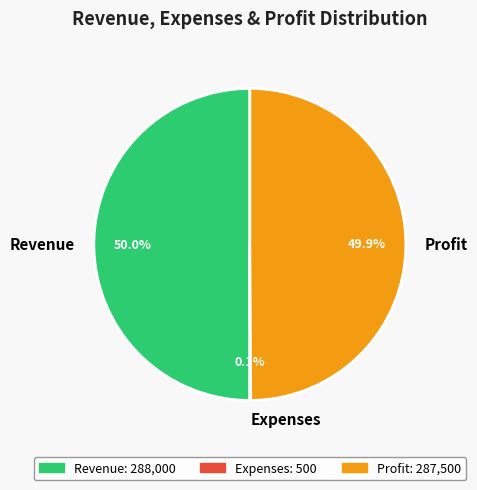

How much of the chart is everything except Profit?

50.1%